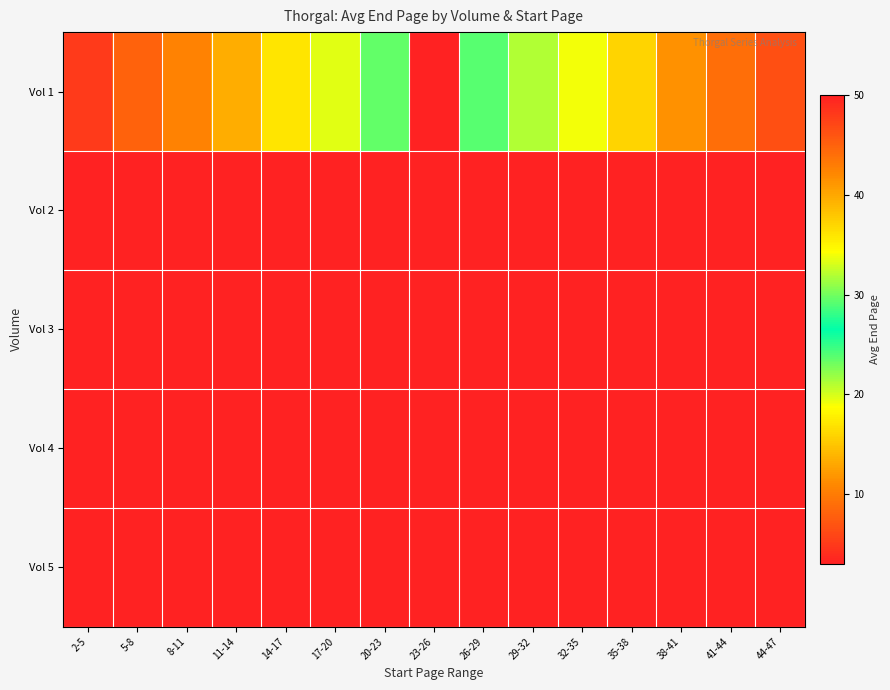

Which has a higher value, 23-26 or 2-5?

2-5